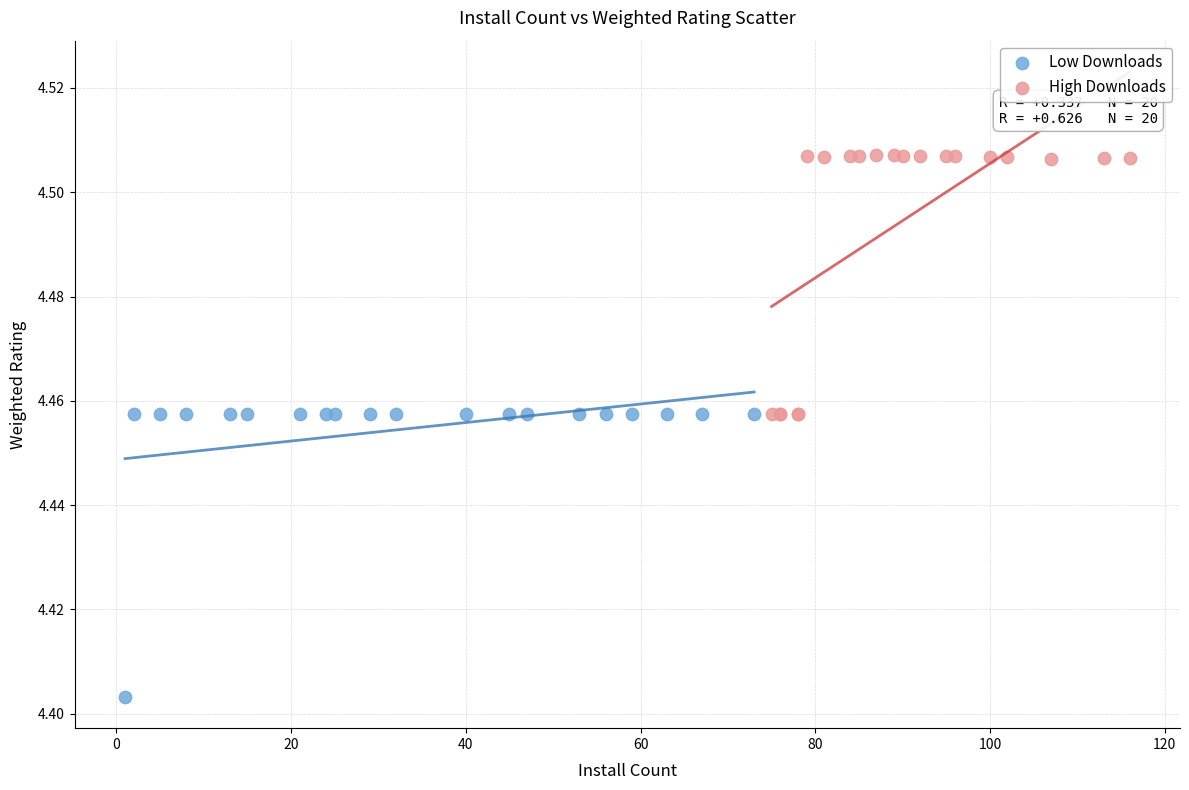

Which series reaches the minimum Y coordinate?

Low Downloads